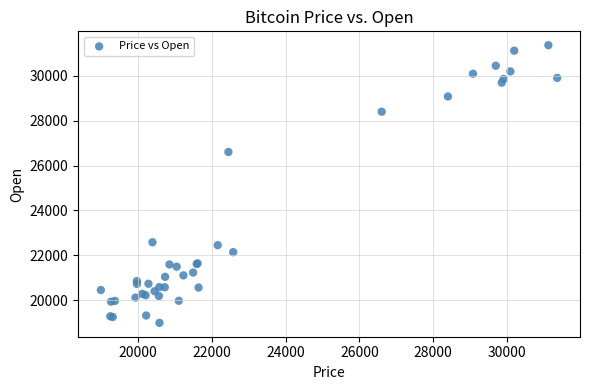

What Y value in the scatter plot is closest to 25176?

26606.3